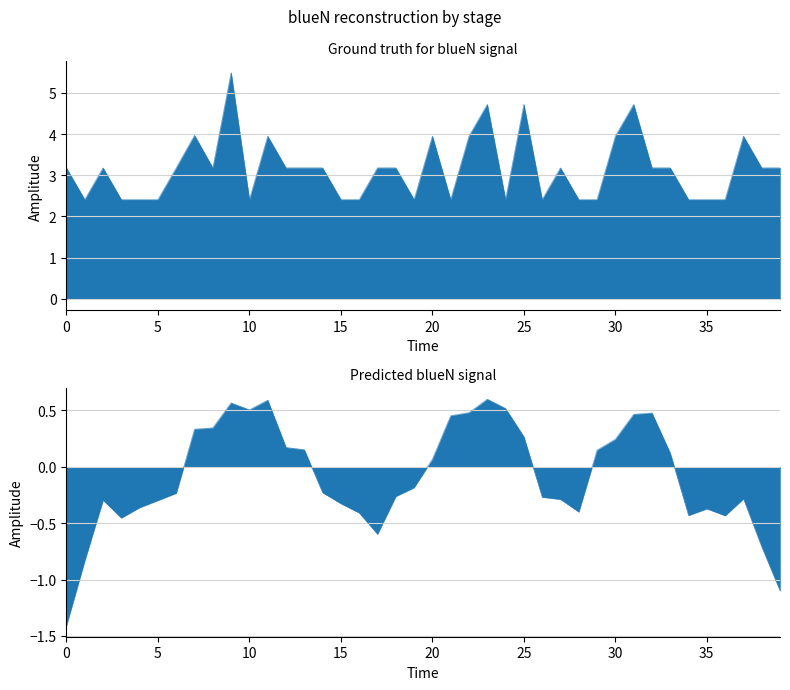

Between 19 and 35, which is larger?

35